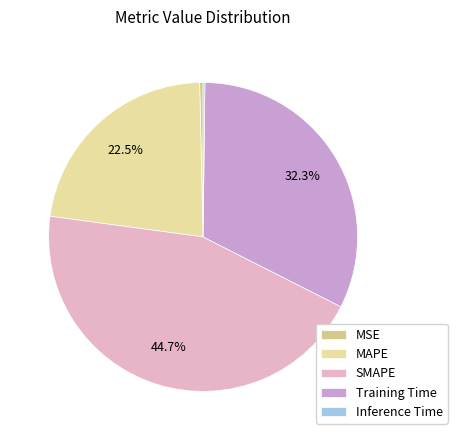

What is the largest slice in the pie chart?

SMAPE